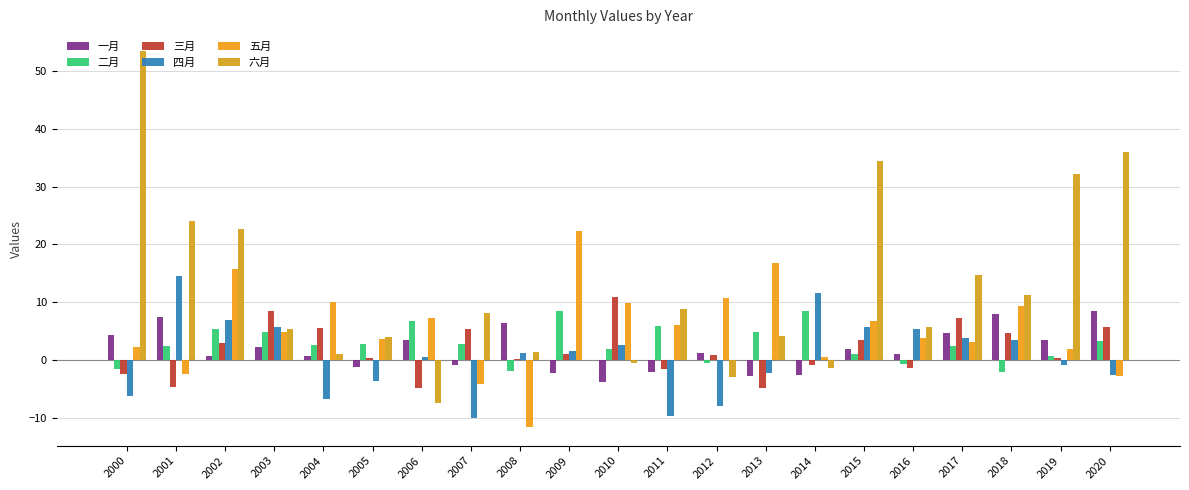

At 2006, list the series in order from largest to smallest.

五月, 二月, 一月, 四月, 三月, 六月